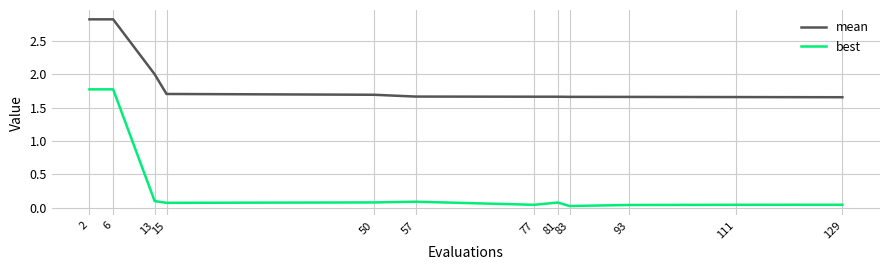

Is it true that mean equals 1.7 at 57?

True